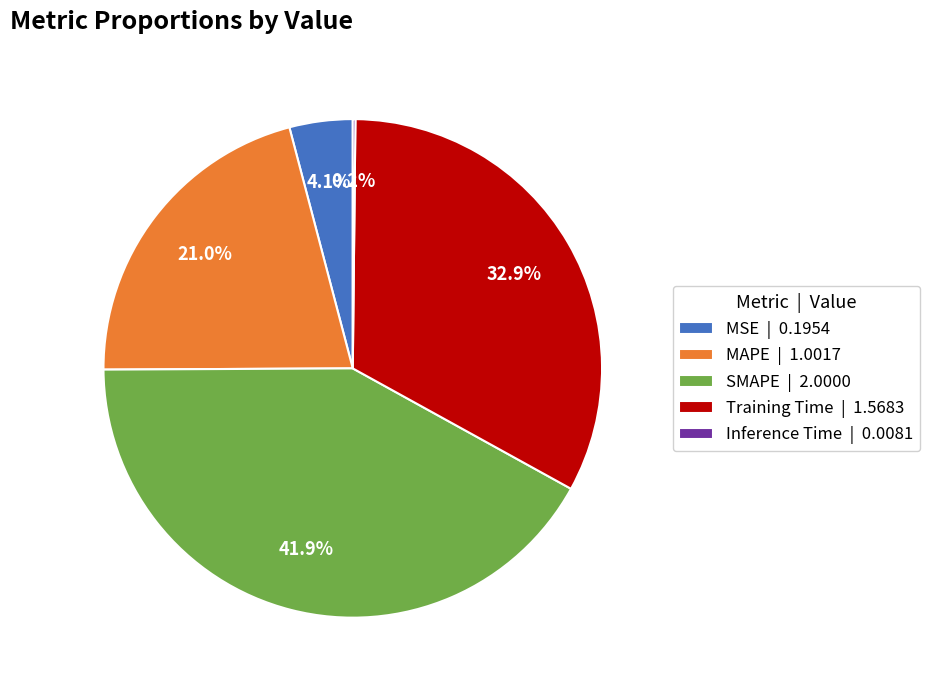

What is the ratio of the value at MAPE to the value at Training Time?

0.6